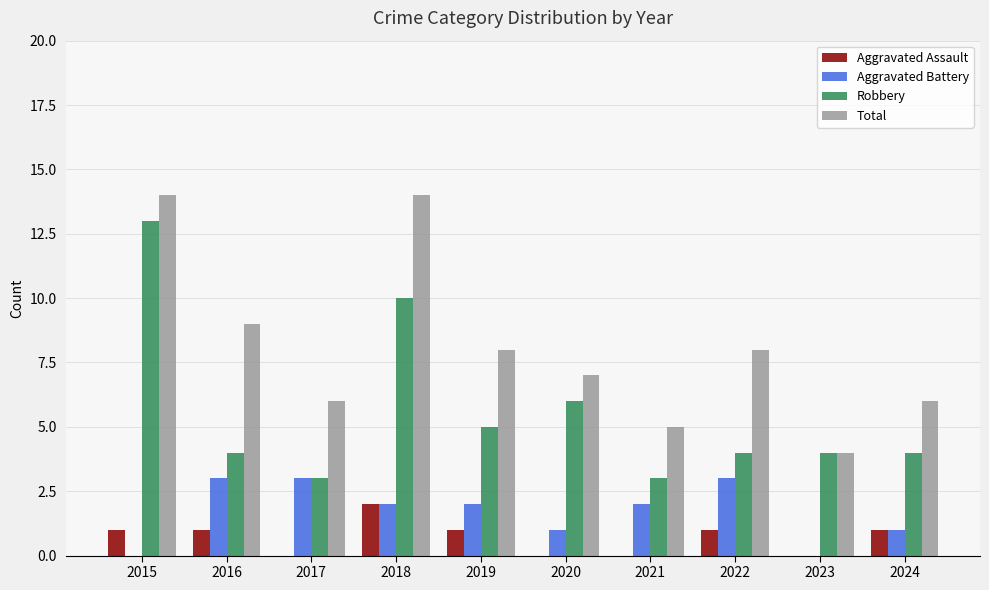

What is the sum of the Total values at 2020 and 2018?

21